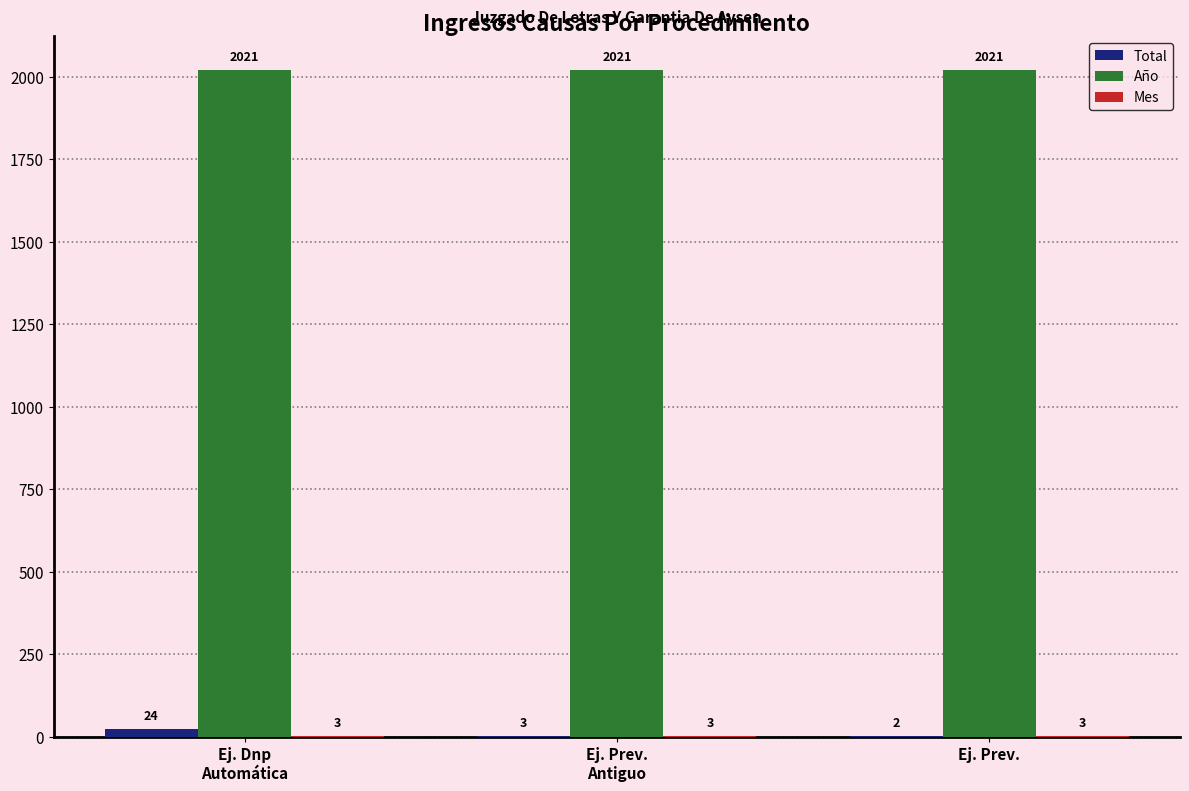

Which series has the largest total across all categories?

Año